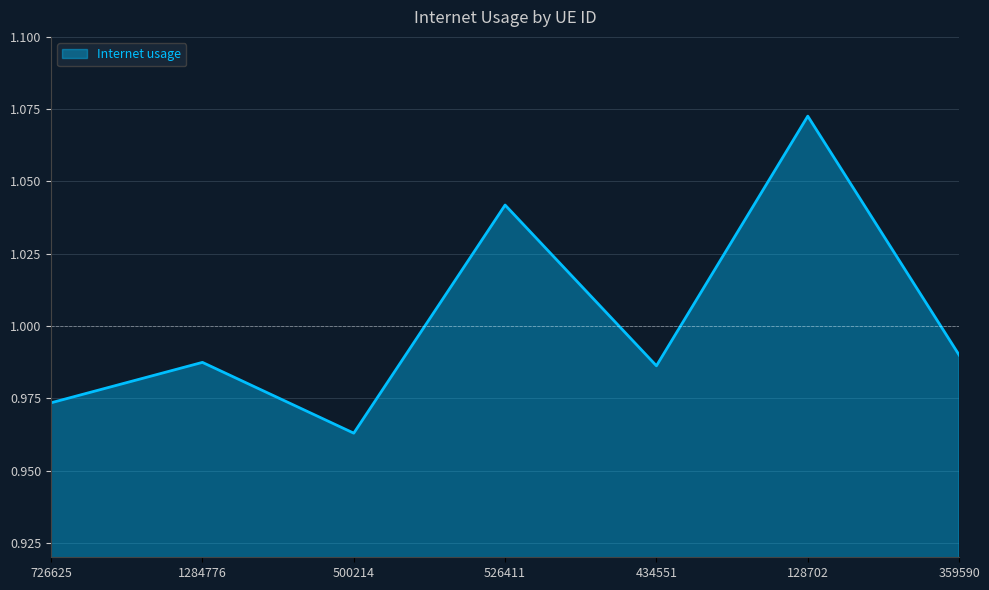

How many lines are shown in the chart?

1